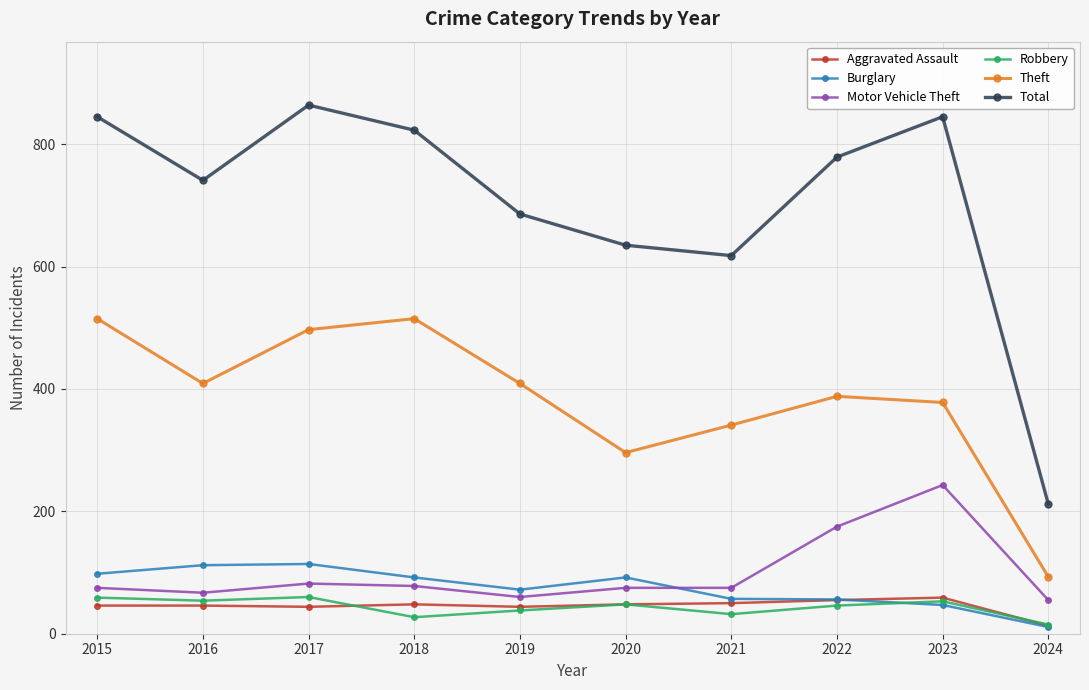

Is the value of Total at 2018 greater than the value of Burglary at 2018?

Yes